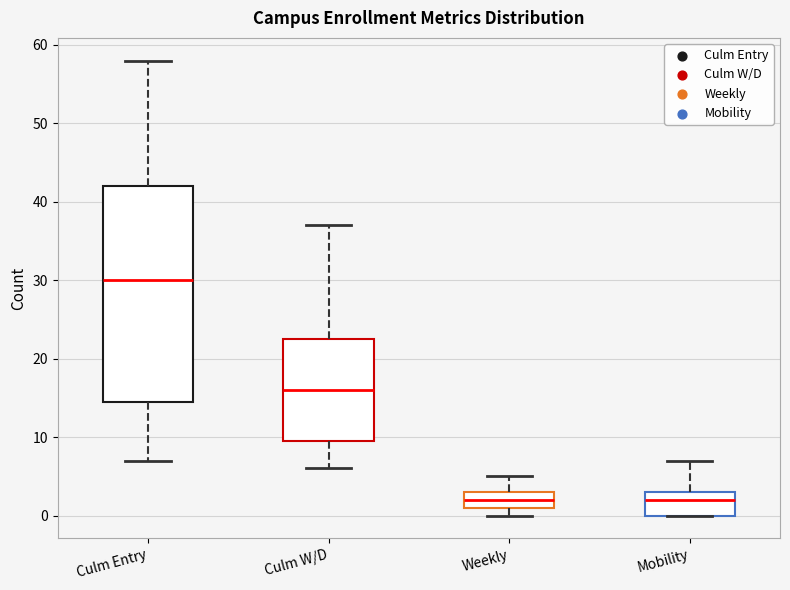

Where does the median line of the box for Weekly sit on the y-axis? The values are not printed on the chart, so give them approximately, as read against the axis.

2